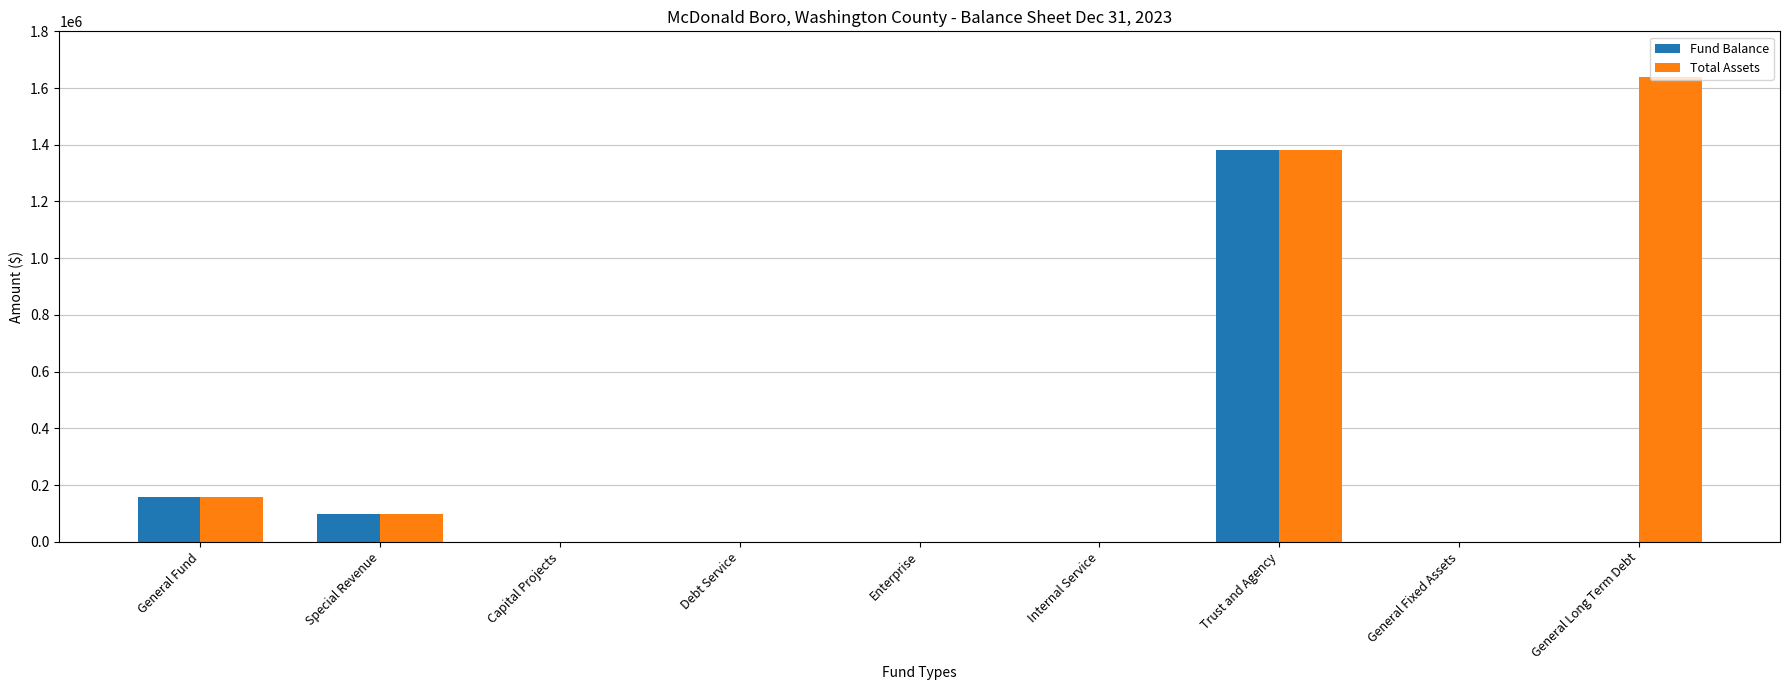

True or false: Total Assets has a value of 0 at Internal Service.

True